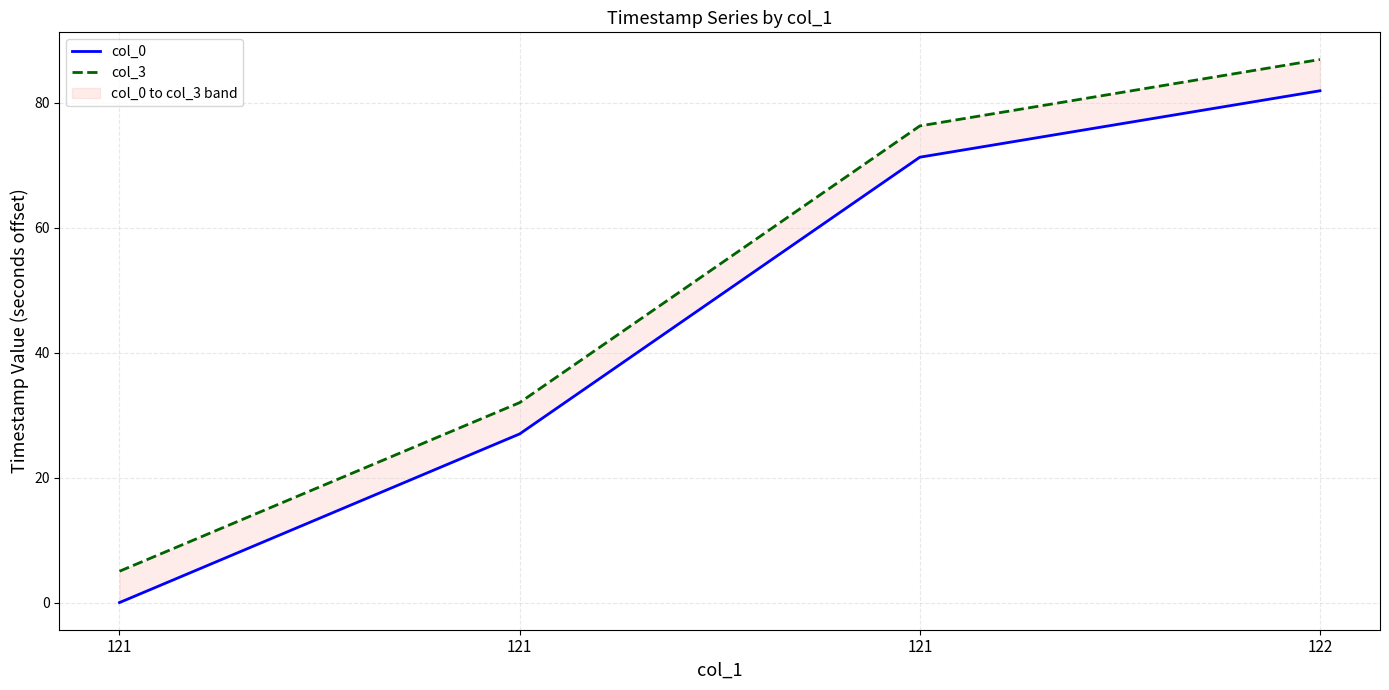

What value does the col_0 series have at 121?

71.3